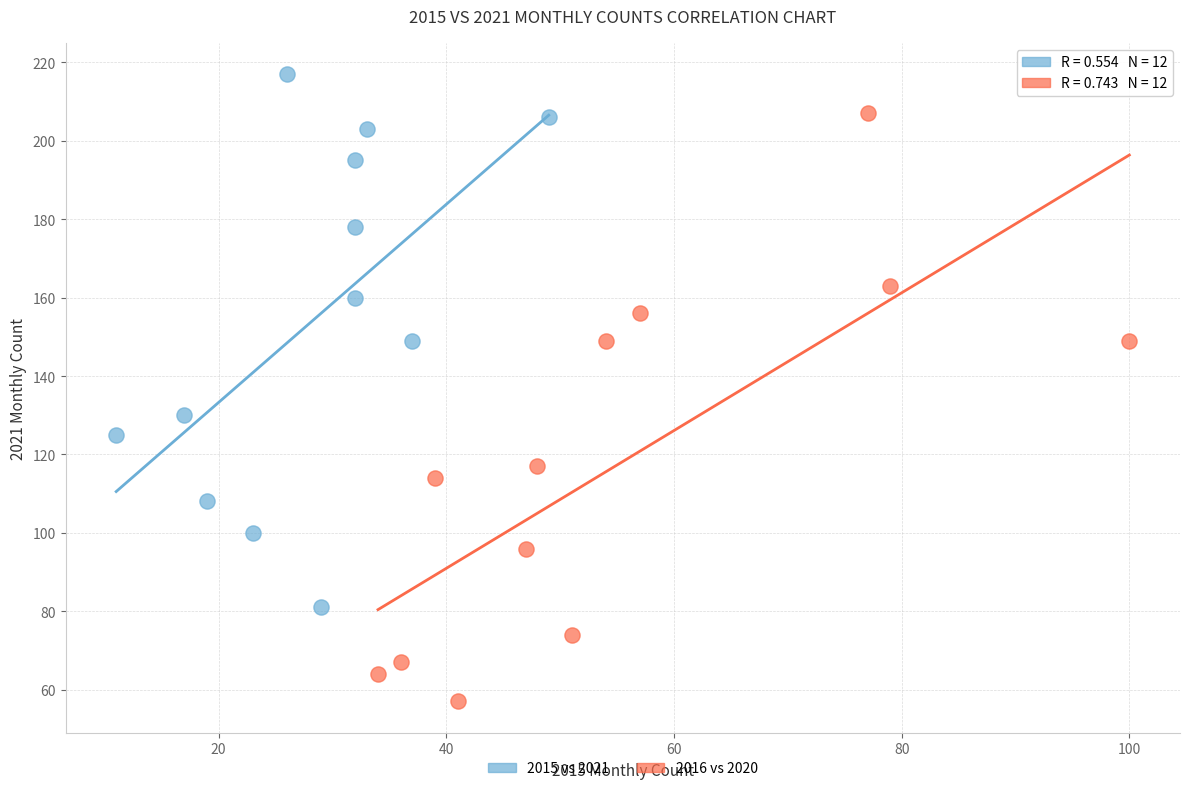

Which series reaches the minimum Y coordinate?

2016 vs 2020